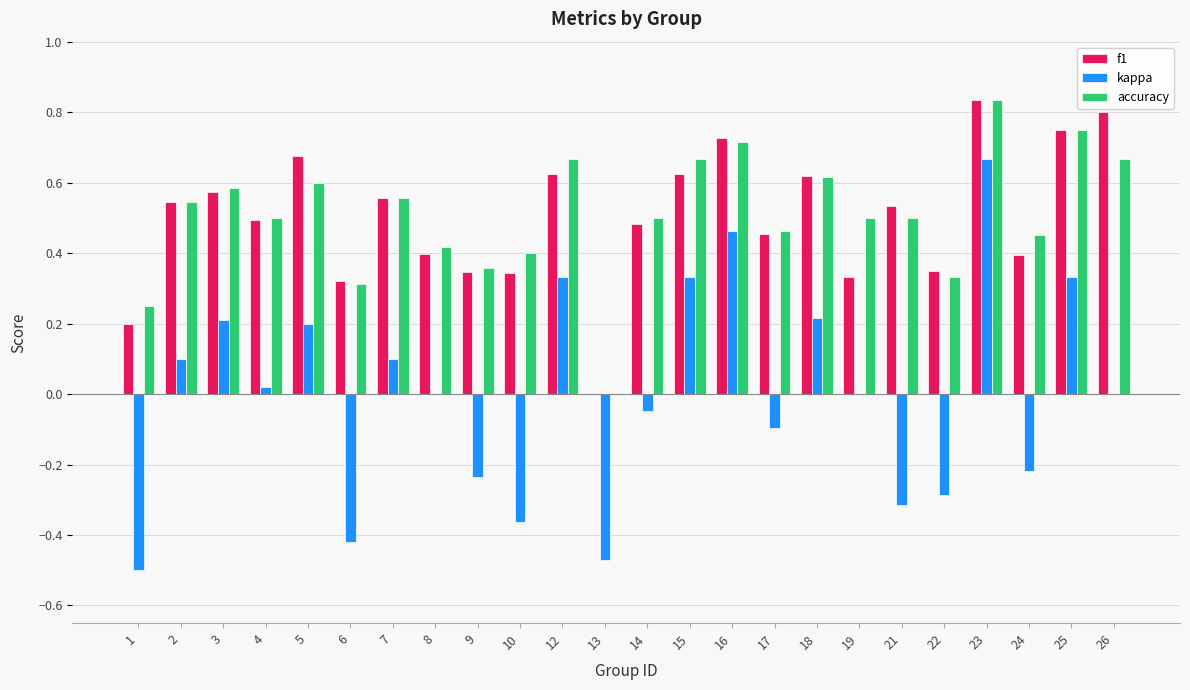

What is the sum of all f1 values?

12.0